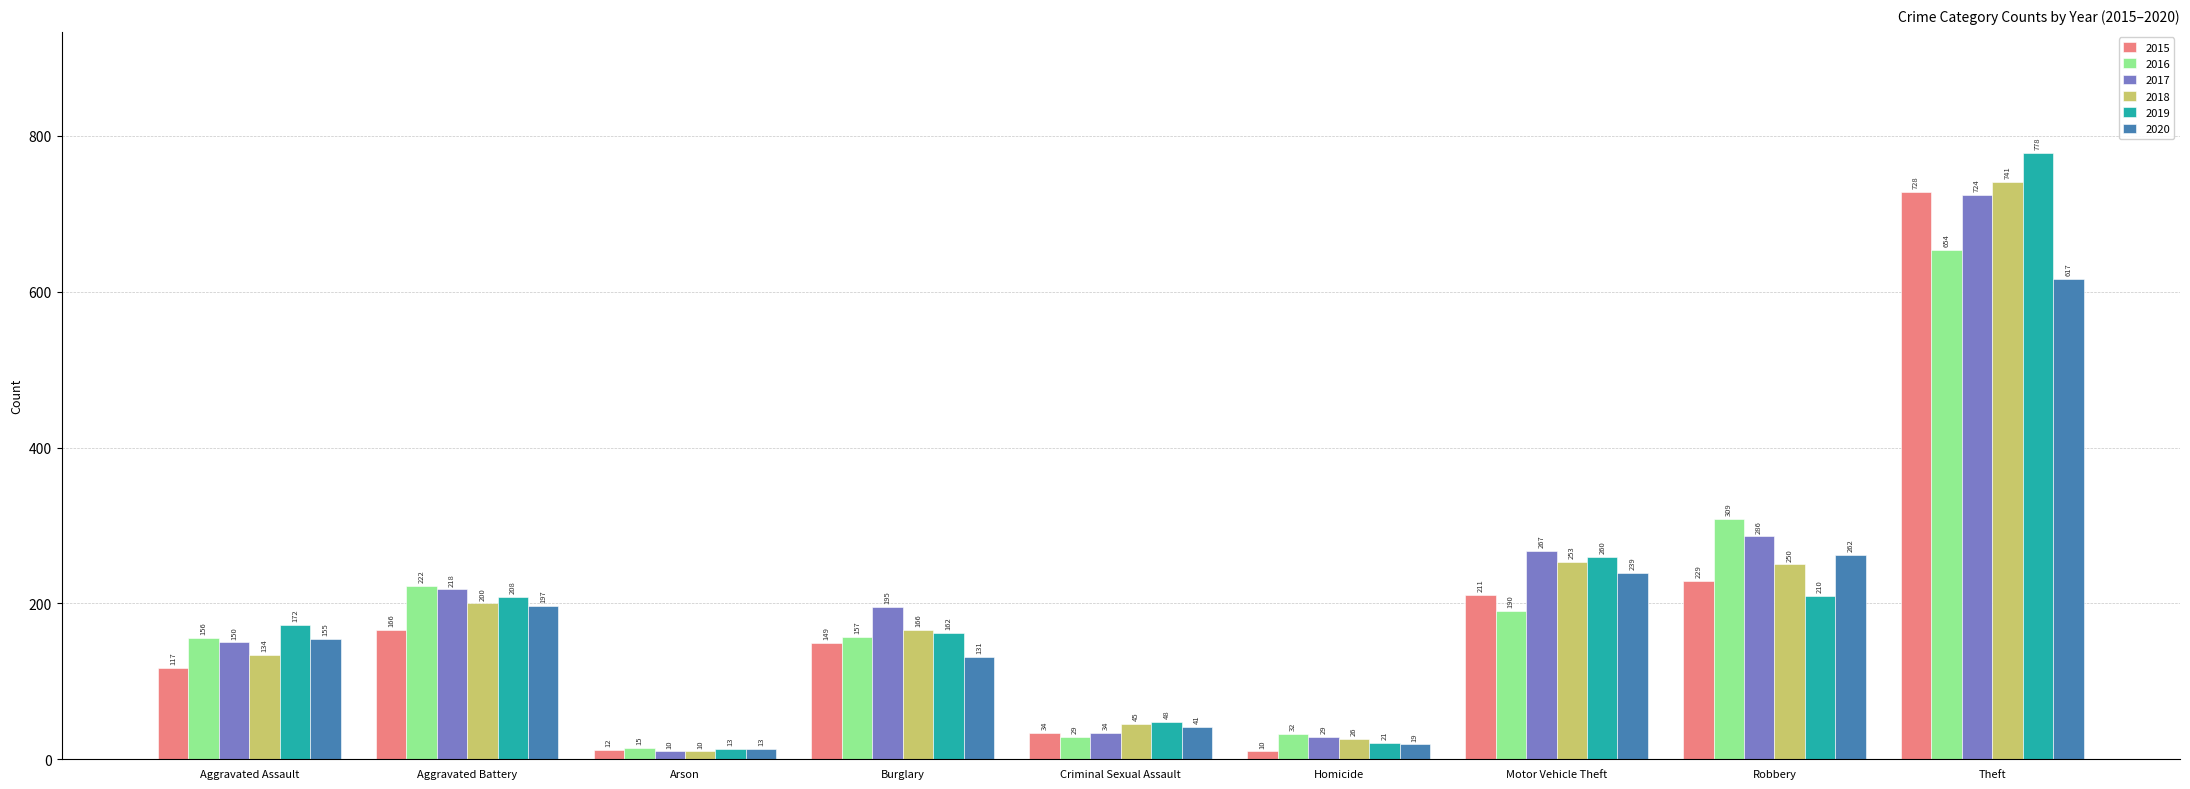

What is the label of the 7th bar from the right?

Arson